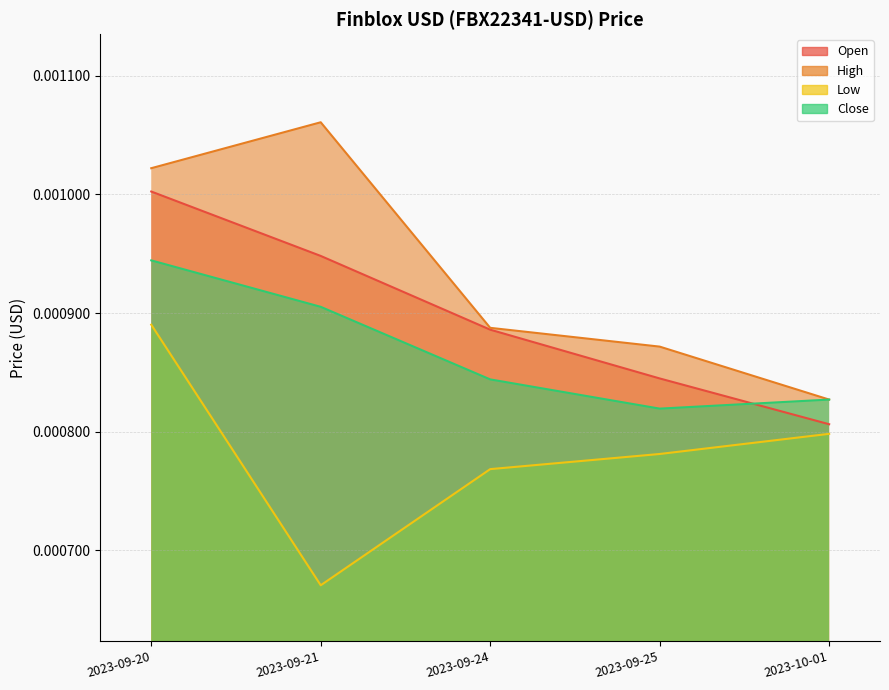

How many lines are shown in the chart?

4